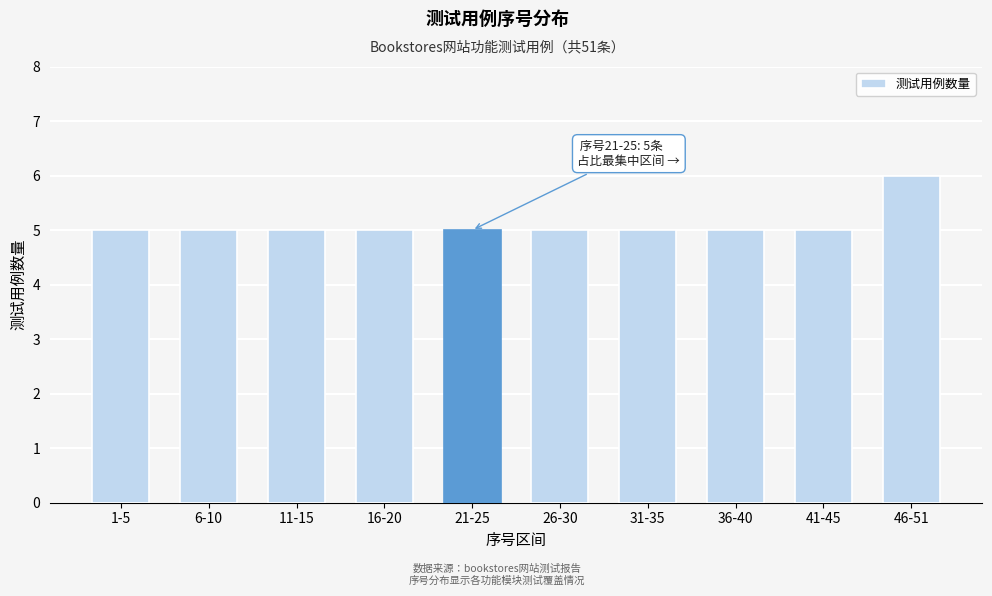

Reading left to right, what are all the values shown in this chart?

1-5=5	6-10=5	11-15=5	16-20=5	21-25=5	26-30=5	31-35=5	36-40=5	41-45=5	46-51=6